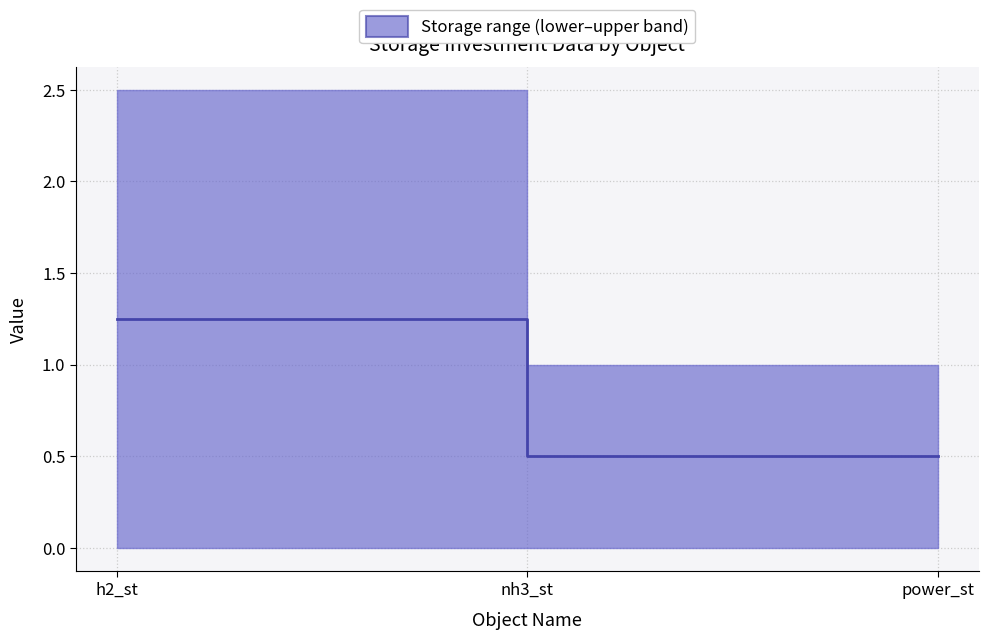

What is the label of the 3rd point from the left?

power_st